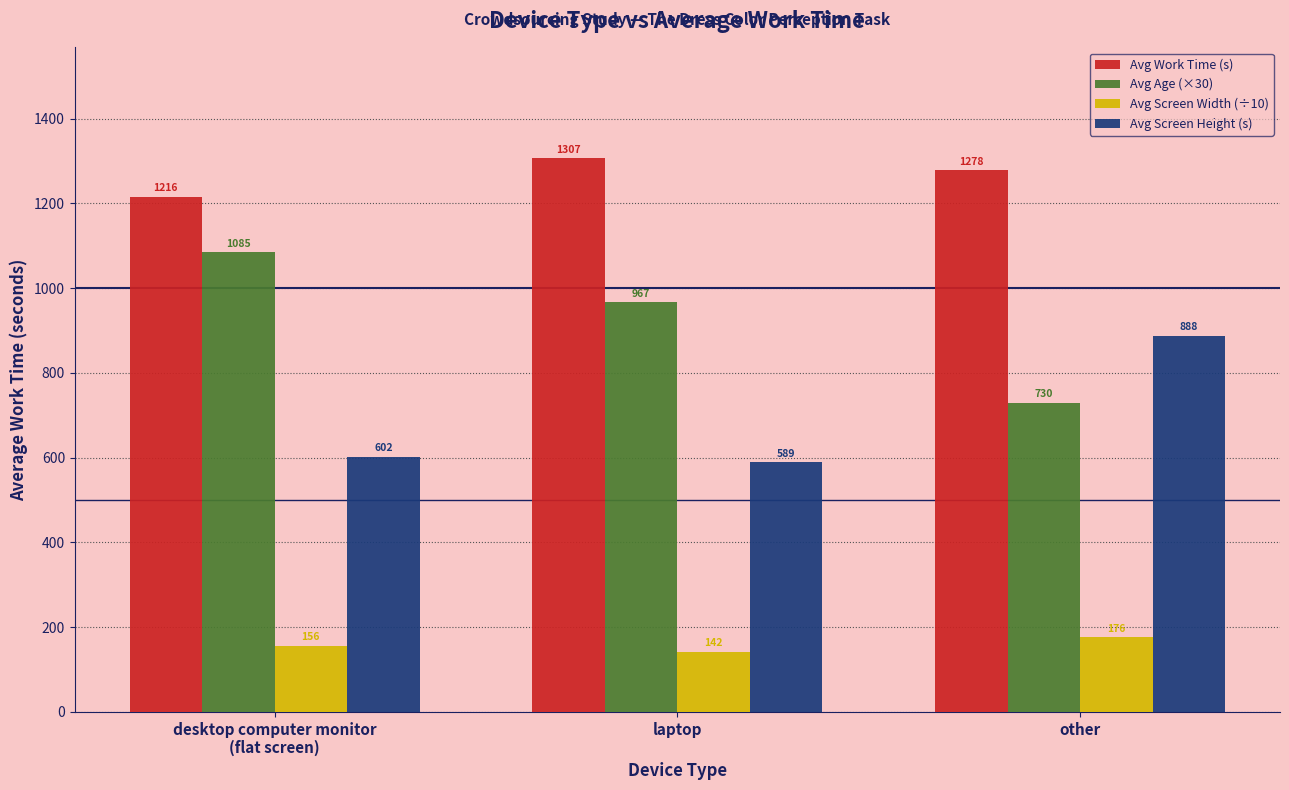

At which category is the sum across all series the highest?

other